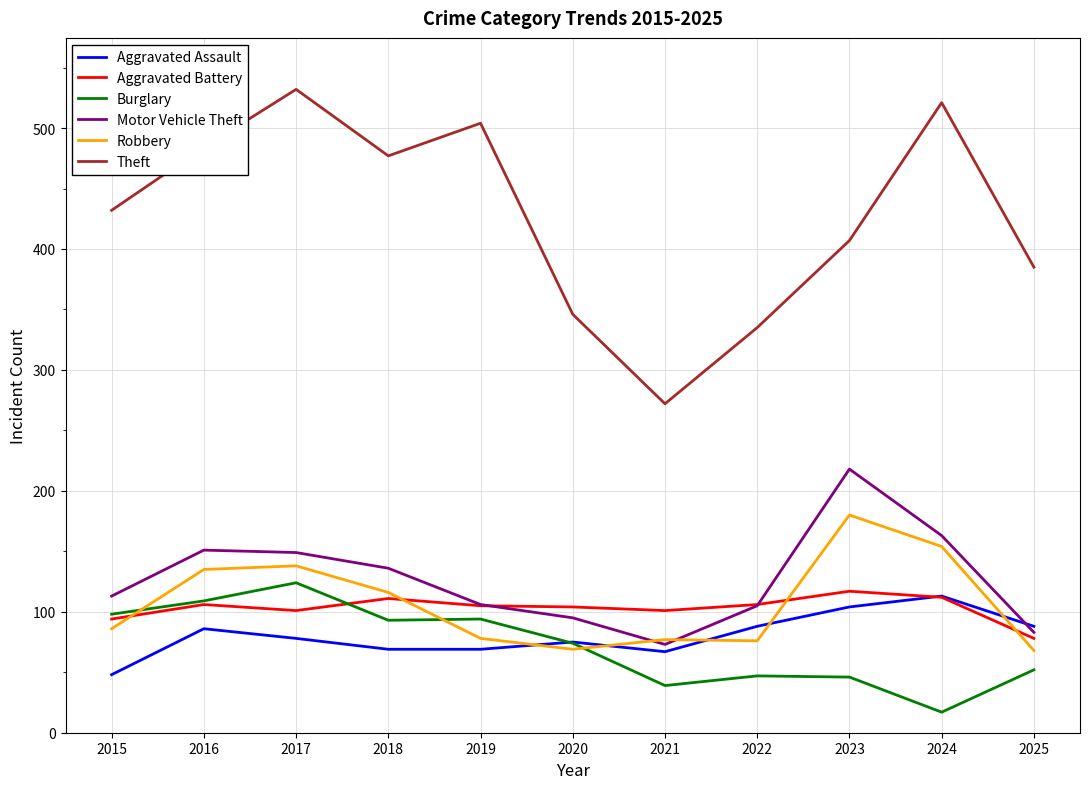

True or false: Aggravated Battery and Theft cross at least once.

False